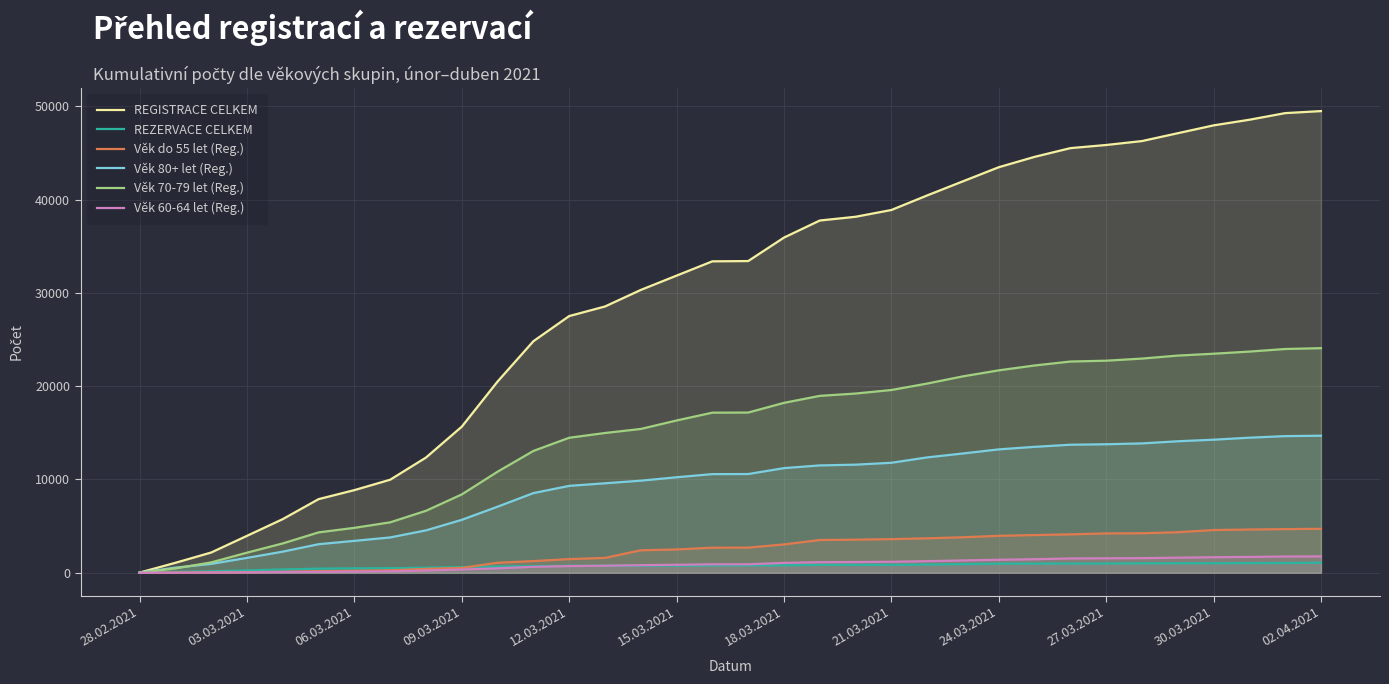

Reading left to right, list all the values displayed in this chart.

REGISTRACE CELKEM: 20	1068	2171	3959	5753	7893	8860	9975	12352	15663	20502	24822	27519	28545	30319	31855	33387	33415	35932	37762	38164	38889	40451	41965	43475	44586	45522	45859	46279	47120	47961	48565	49275	49493
REZERVACE CELKEM: 12	96	154	255	355	444	475	488	540	610	669	712	743	755	757	761	787	787	803	849	851	853	883	924	977	981	989	991	1012	1022	1028	1037	1044	1084
Věk do 55 let (Reg.): 0	19	31	62	99	172	206	269	417	523	1069	1250	1466	1592	2410	2496	2690	2694	3037	3511	3547	3605	3693	3803	3958	4042	4116	4216	4236	4344	4579	4636	4678	4712
Věk 80+ let (Reg.): 17	549	952	1593	2264	3061	3419	3786	4544	5674	7082	8538	9314	9593	9871	10238	10575	10582	11217	11507	11588	11790	12367	12788	13227	13499	13724	13776	13866	14096	14265	14480	14648	14691
Věk 70-79 let (Reg.): 3	466	1111	2153	3146	4328	4815	5406	6642	8398	10834	13059	14471	14982	15416	16324	17163	17174	18214	18963	19213	19591	20282	21055	21699	22220	22644	22734	22961	23281	23482	23710	23988	24077
Věk 60-64 let (Reg.): 0	9	27	48	75	97	126	155	239	343	473	634	716	755	811	854	907	908	1054	1132	1151	1175	1243	1322	1393	1451	1532	1553	1566	1618	1664	1697	1742	1754